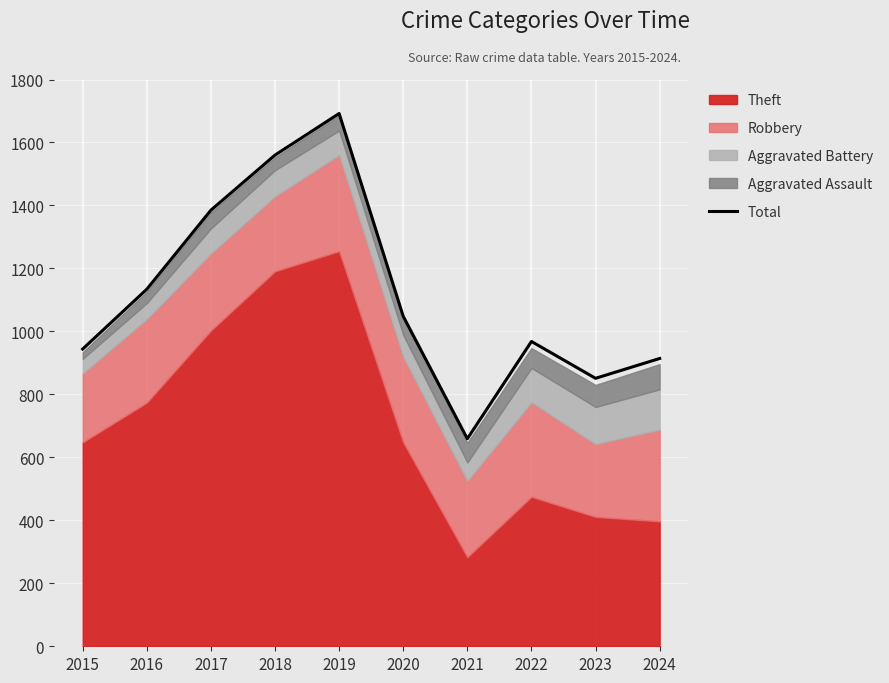

How many interior local peaks (higher than both neighbors) does the data have?

2